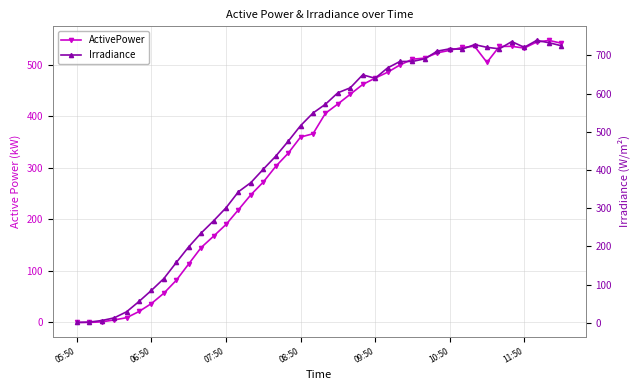

Which series has the largest total across all categories?

Irradiance